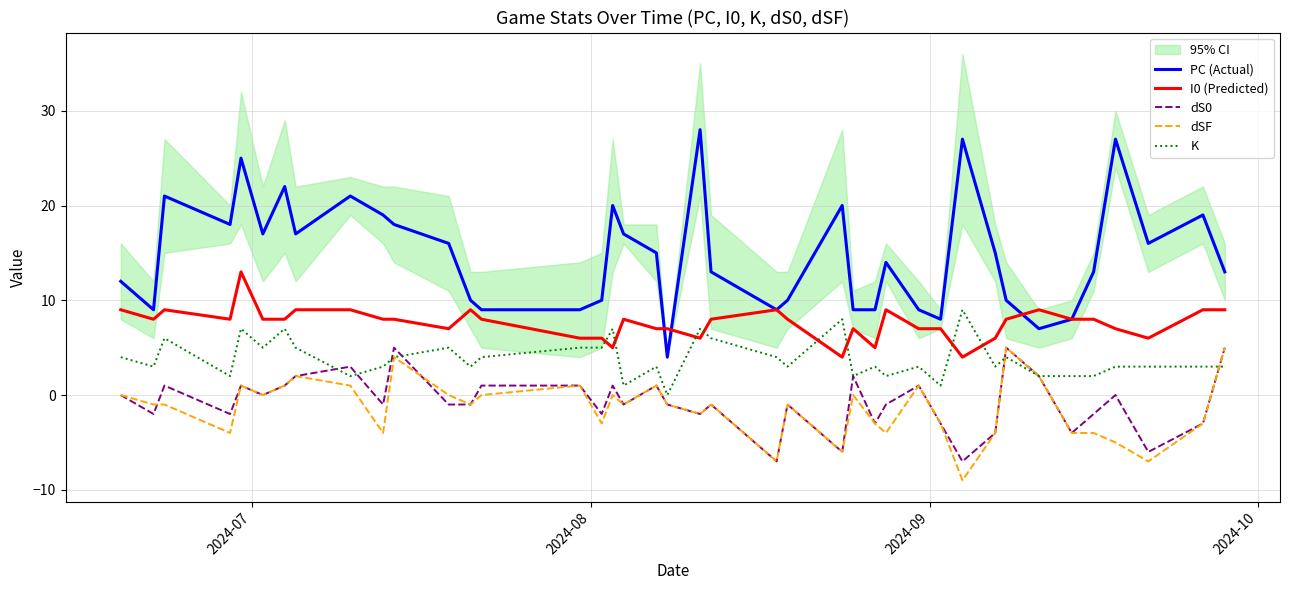

What is the highest value of the PC (Actual) series?

28